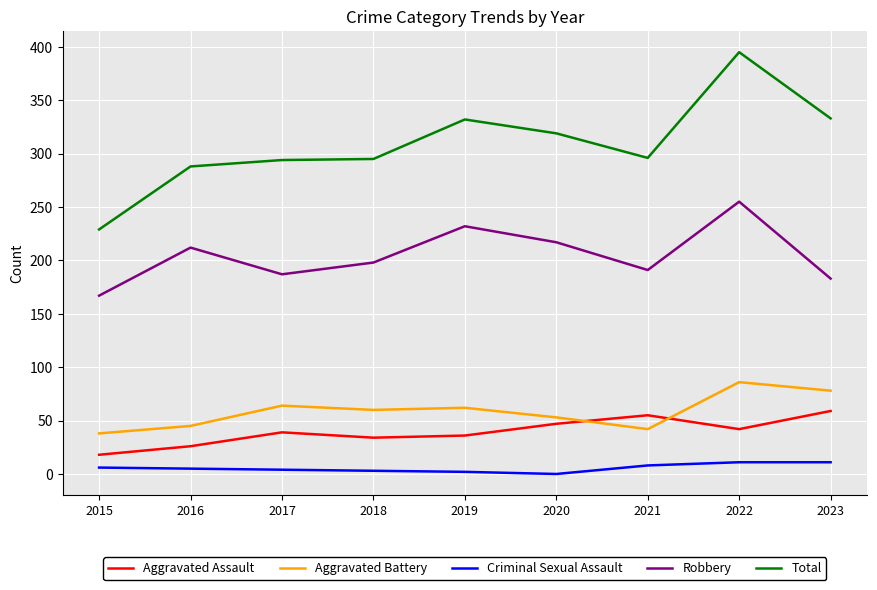

What is the greatest value displayed?

395